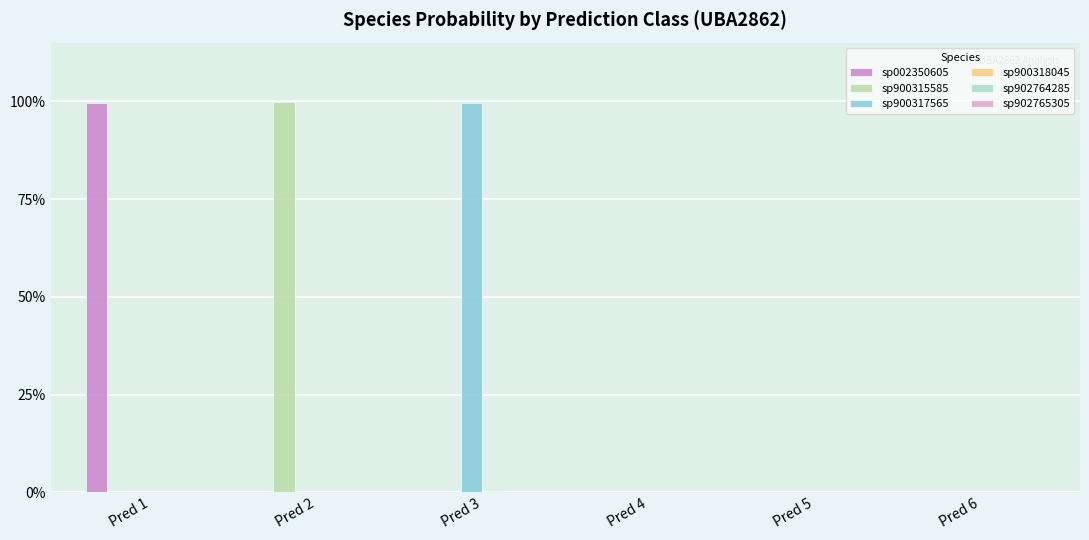

How many bars are there in each group?

6